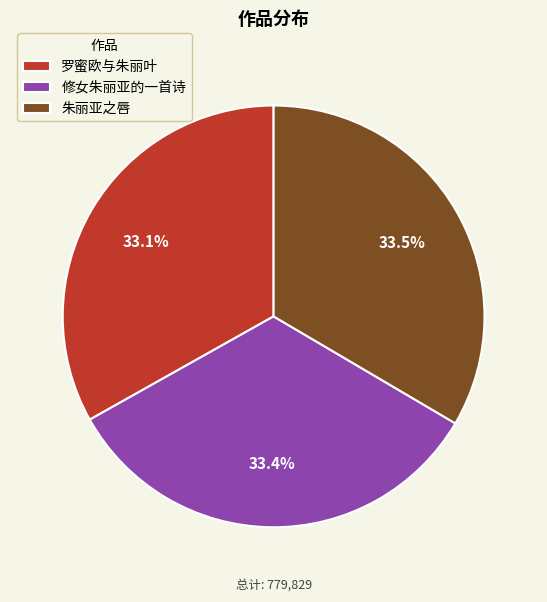

Do 修女朱丽亚的一首诗 and 朱丽亚之唇 together represent more than half of the pie?

Yes